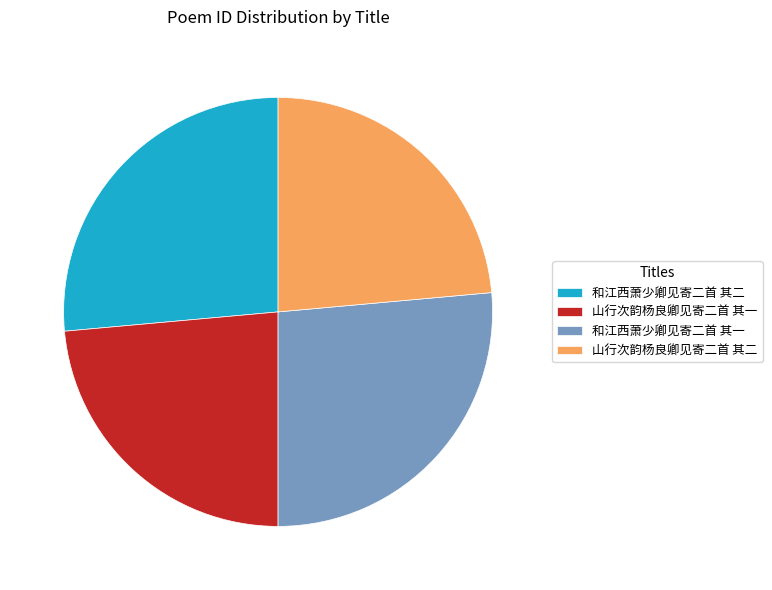

True or false: 和江西萧少卿见寄二首 其一 accounts for 26% of the total.

True